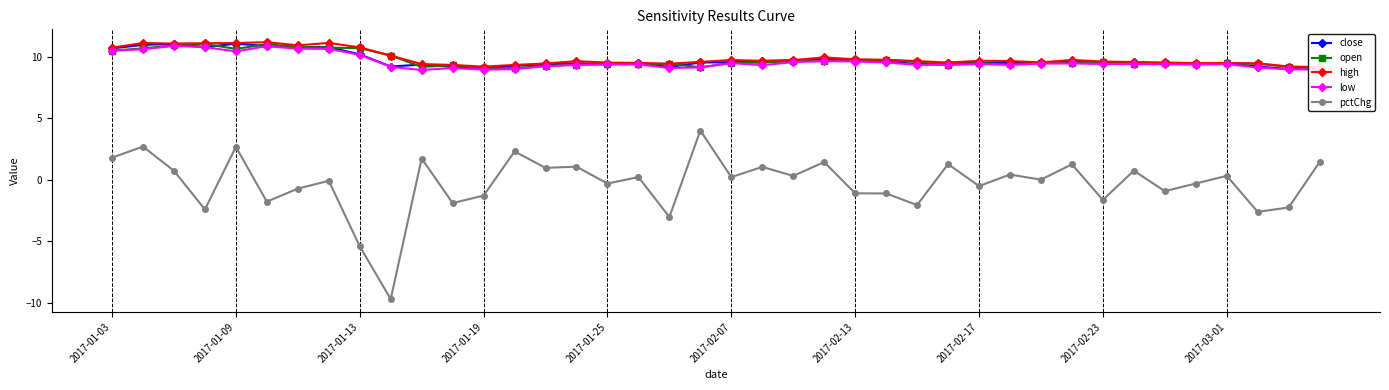

Reading right to left, list all the values displayed in this chart.

close: 9.1	9.0	9.2	9.4	9.4	9.4	9.5	9.5	9.6	9.5	9.5	9.5	9.5	9.4	9.6	9.7	9.8	9.7	9.6	9.5	9.5	9.2	9.4	9.4	9.5	9.4	9.3	9.1	9.2	9.4	9.2	10.2	10.8	10.8	10.9	11.1	10.8	11.0	11.0	10.7
open: 9.0	9.2	9.4	9.4	9.4	9.5	9.4	9.6	9.5	9.5	9.4	9.5	9.4	9.6	9.7	9.7	9.6	9.6	9.5	9.5	9.1	9.4	9.4	9.4	9.4	9.2	9.1	9.1	9.3	9.2	10.1	10.7	10.7	10.8	11.0	10.6	11.0	10.9	10.7	10.5
high: 9.2	9.2	9.5	9.5	9.5	9.5	9.6	9.6	9.7	9.5	9.6	9.7	9.5	9.6	9.7	9.8	9.9	9.7	9.7	9.7	9.6	9.4	9.5	9.5	9.6	9.4	9.3	9.2	9.3	9.4	10.1	10.8	11.1	10.9	11.2	11.1	11.1	11.1	11.1	10.7
low: 9.0	9.0	9.1	9.4	9.4	9.4	9.4	9.4	9.4	9.4	9.3	9.4	9.3	9.3	9.5	9.6	9.6	9.6	9.3	9.5	9.1	9.1	9.4	9.4	9.3	9.2	9.0	8.9	9.1	8.9	9.2	10.1	10.6	10.6	10.9	10.4	10.8	10.9	10.6	10.5
pctChg: 1.4	-2.3	-2.6	0.3	-0.3	-0.9	0.7	-1.6	1.2	0.0	0.4	-0.5	1.3	-2.1	-1.1	-1.1	1.4	0.3	1.0	0.2	4.0	-3.0	0.2	-0.3	1.1	1.0	2.3	-1.3	-1.9	1.7	-9.7	-5.4	-0.1	-0.7	-1.8	2.7	-2.4	0.7	2.7	1.8